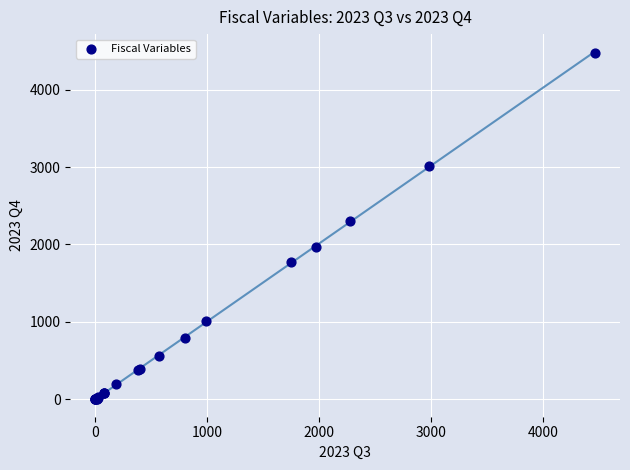

What Y value in the scatter plot is closest to 2239?

2302.0